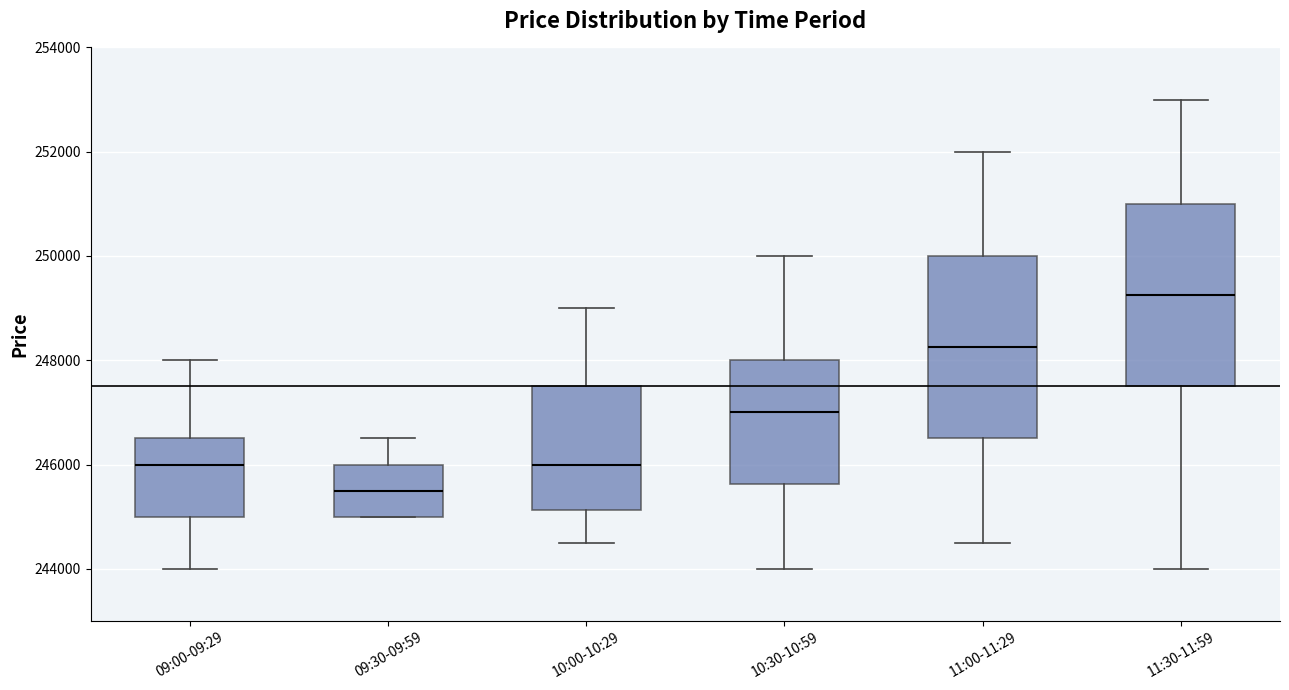

Reading left to right, transcribe this box plot: for each box, give where its median line is, the range the box spans, and where its two whiskers end, as read against the y-axis. The values are not printed on the chart, so give them approximately, as read against the axis.

09:00-09:29: median 246000, box 245000 to 246600, whiskers 244000 to 248000
09:30-09:59: median 245600, box 245000 to 246000, whiskers 245000 to 246600
10:00-10:29: median 246000, box 245200 to 247600, whiskers 244600 to 249000
10:30-10:59: median 247000, box 245600 to 248000, whiskers 244000 to 250000
11:00-11:29: median 248200, box 246600 to 250000, whiskers 244600 to 252000
11:30-11:59: median 249200, box 247600 to 251000, whiskers 244000 to 253000